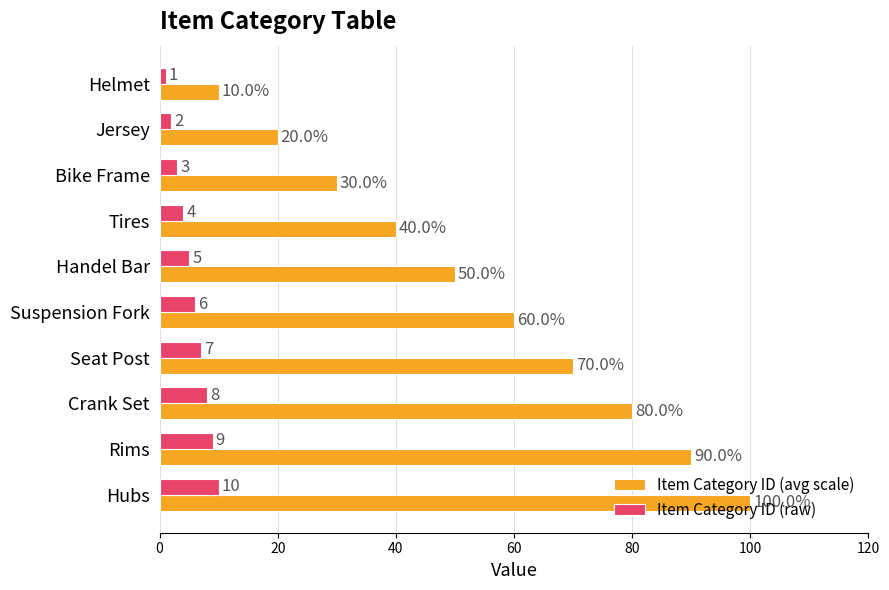

At which category does the chart reach its peak across all series?

Hubs